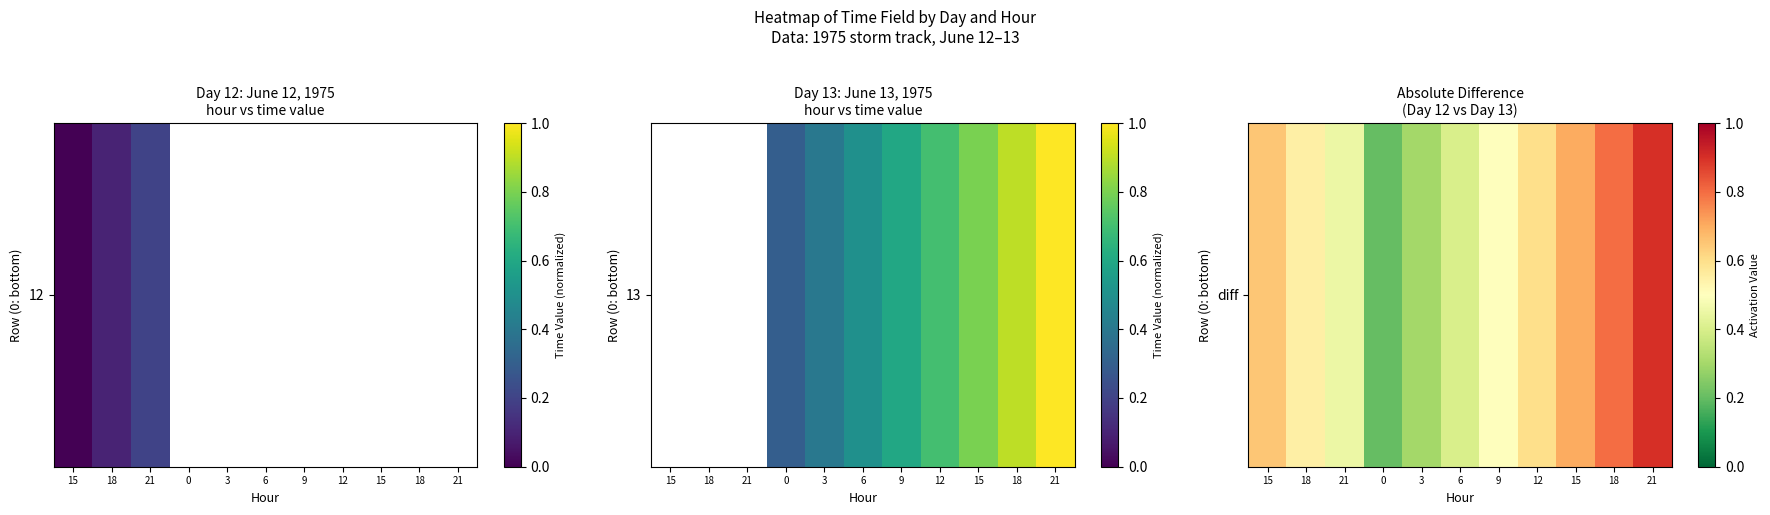

At which category does the chart reach its peak across all series?

21